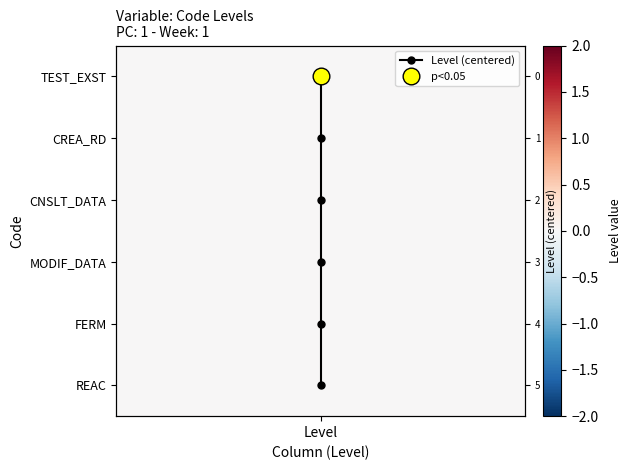

The value at Level is 2. True or false?

False